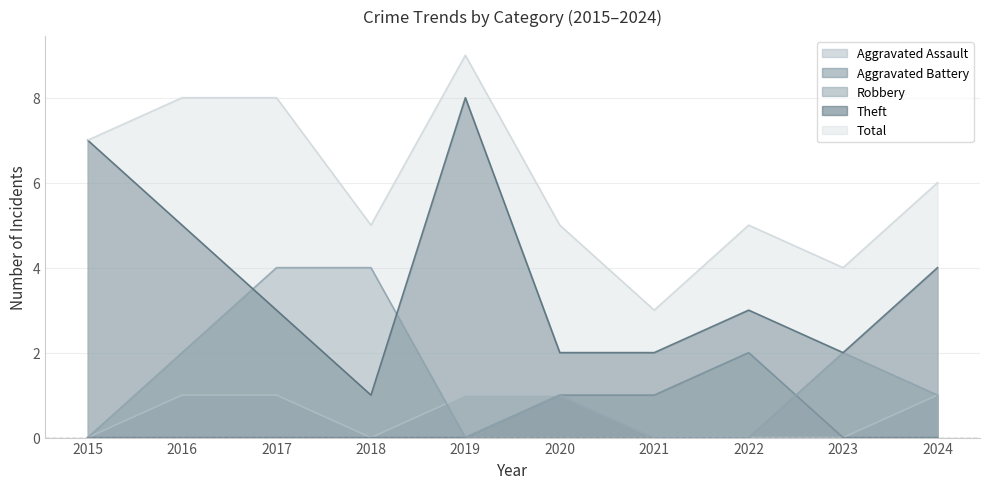

Does the chart have visible grid lines?

Yes